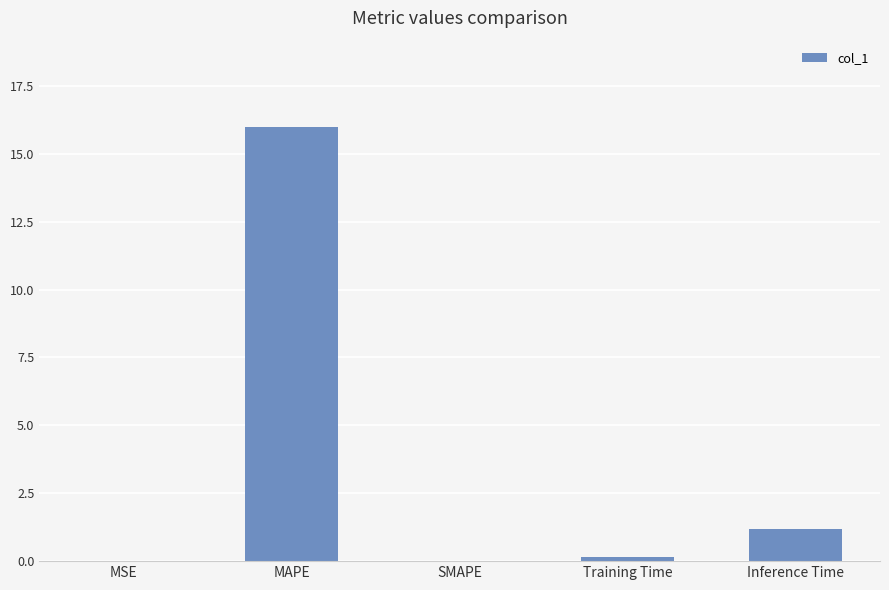

What is the sum of the values at SMAPE and Training Time?

0.1